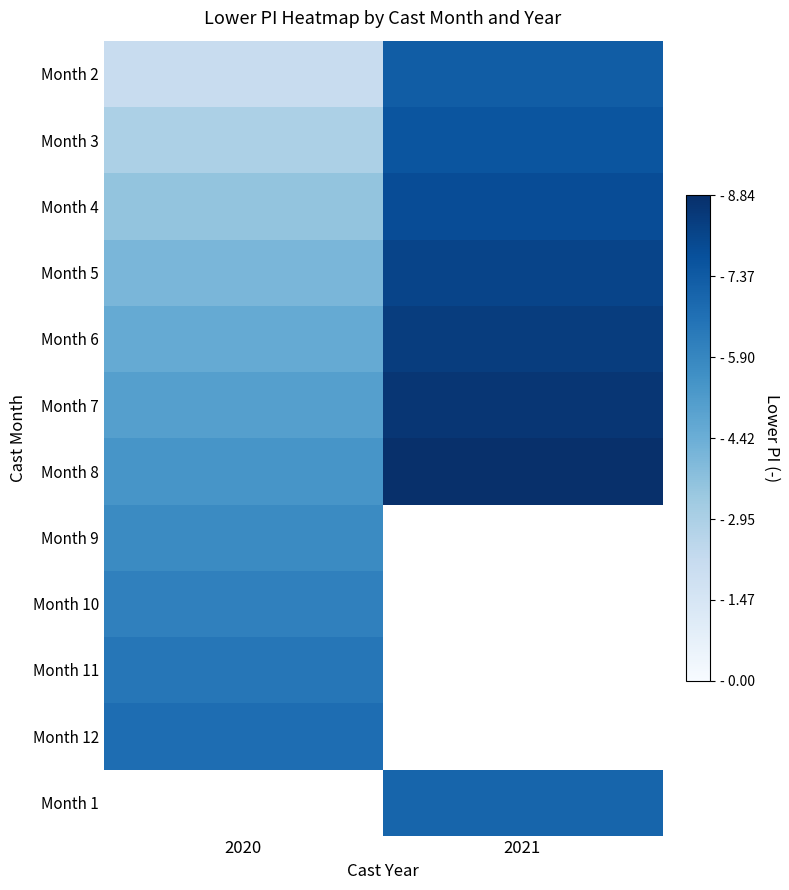

List the labels in order of Month 12 value, largest first.

2020, 2021